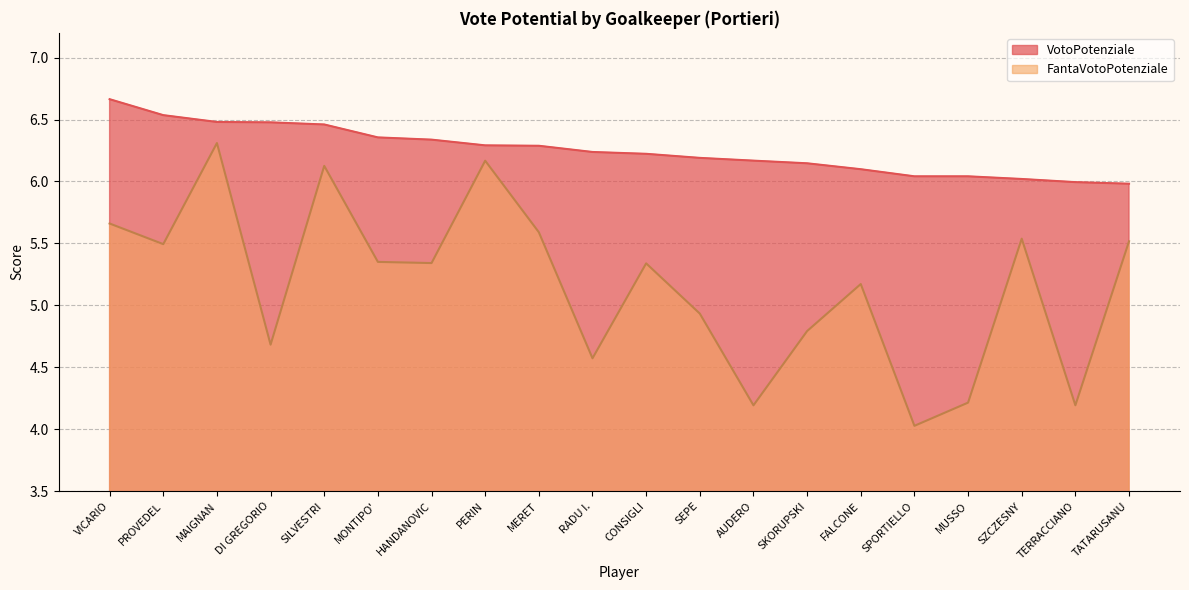

True or false: FantaVotoPotenziale and VotoPotenziale cross at least once.

False